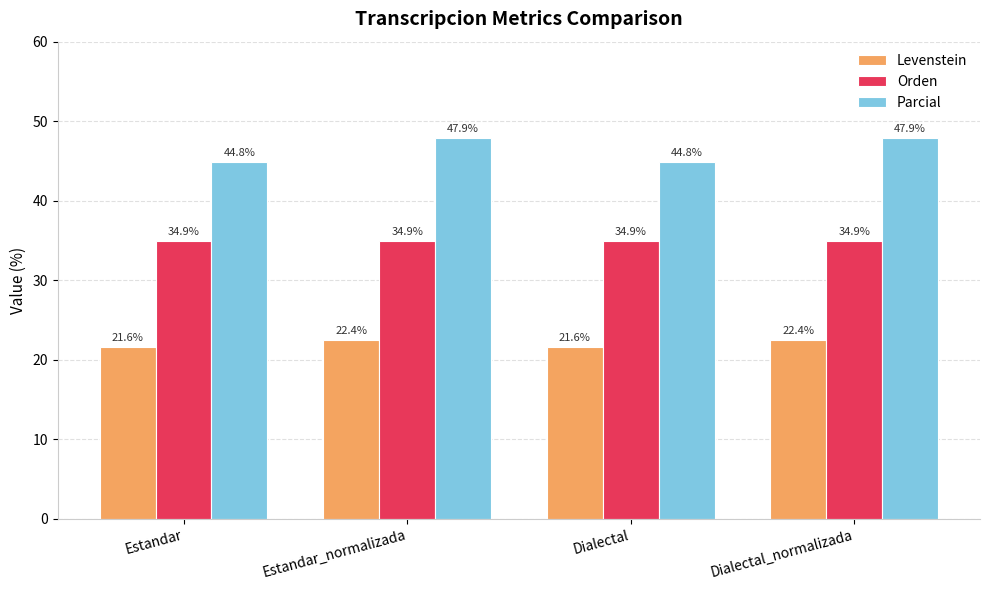

Reading left to right, what are all the values shown in this chart?

Levenstein: Estandar=21.6	Estandar_normalizada=22.4	Dialectal=21.6	Dialectal_normalizada=22.4
Orden: Estandar=34.9	Estandar_normalizada=34.9	Dialectal=34.9	Dialectal_normalizada=34.9
Parcial: Estandar=44.8	Estandar_normalizada=47.9	Dialectal=44.8	Dialectal_normalizada=47.9